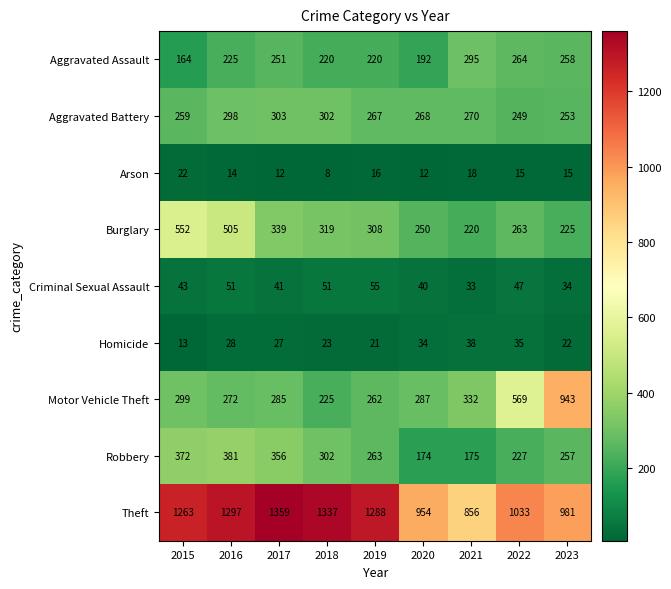

What is the minimum value shown in the chart?

8